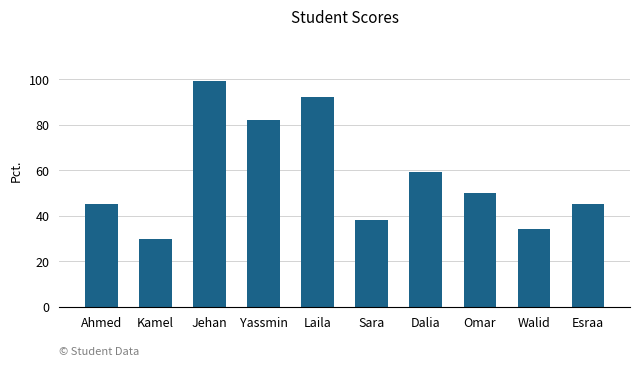

Which label corresponds to the largest value in the chart?

Jehan